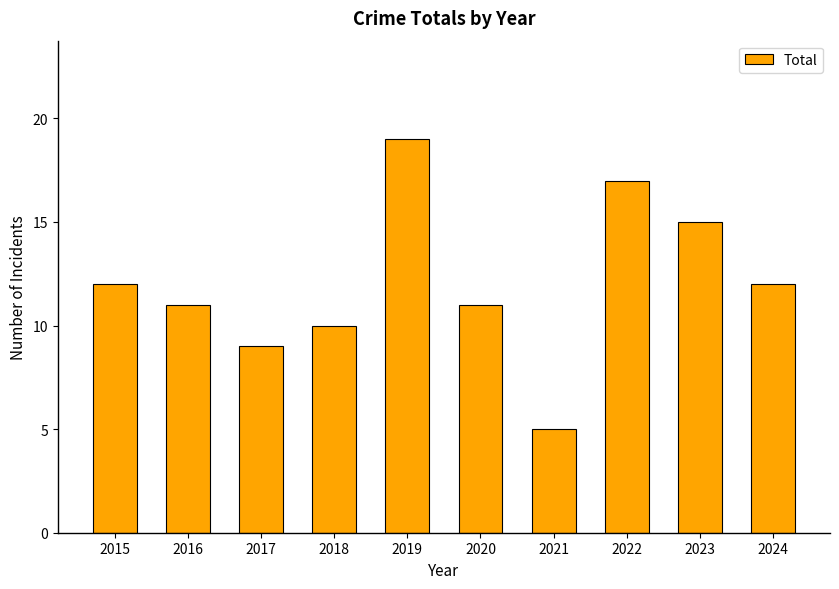

What is the value of the 6th bar from the left?

11